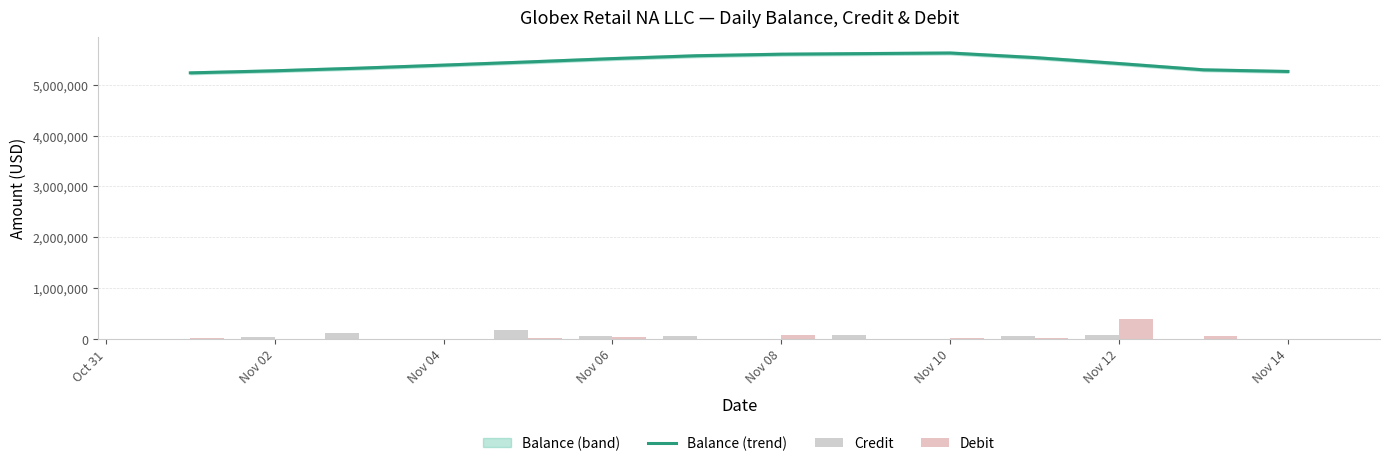

How many categories are shown in the chart?

14